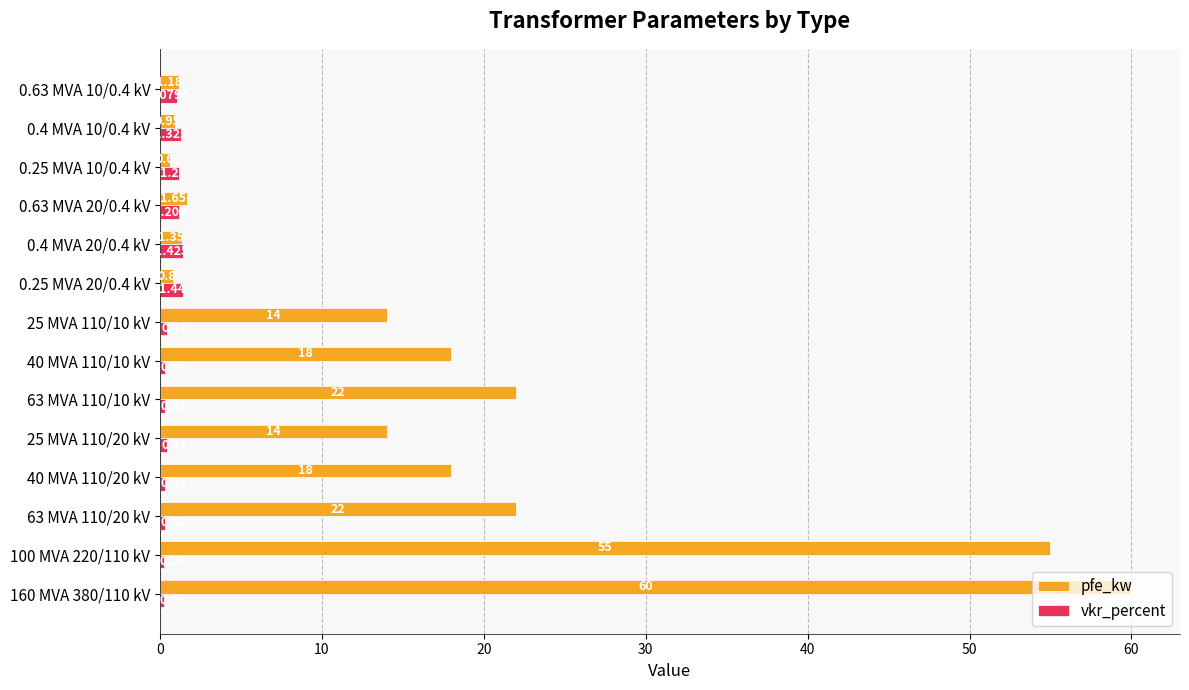

Which series has the largest total across all categories?

pfe_kw